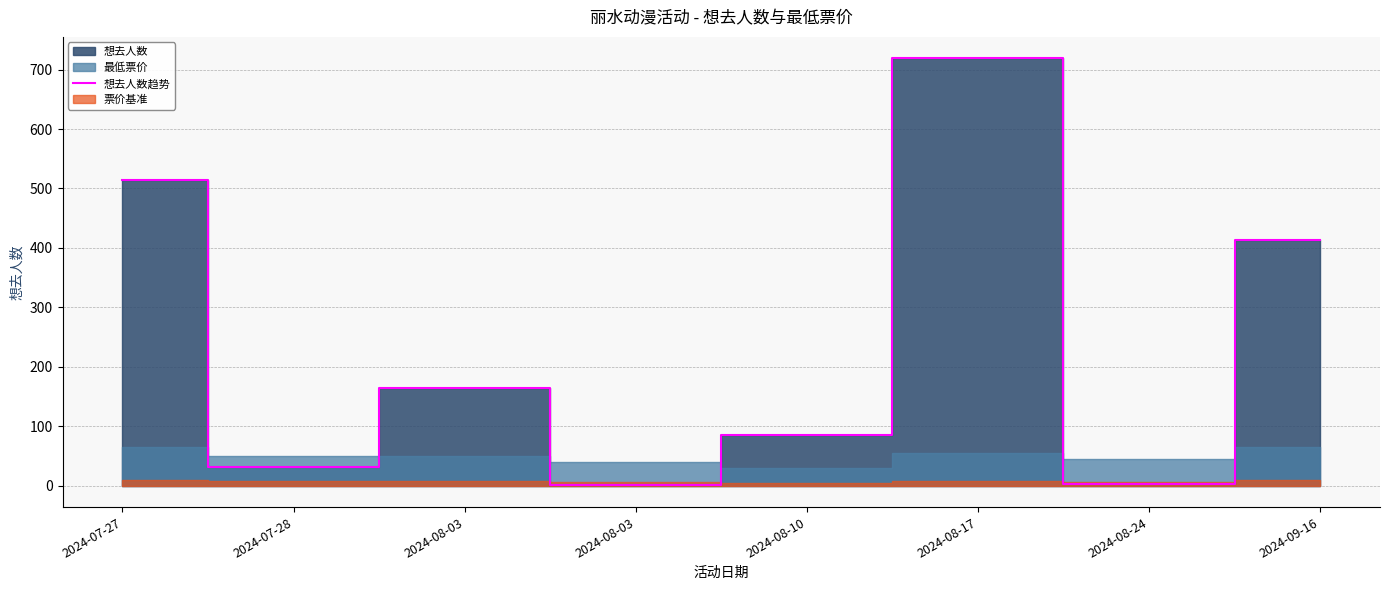

What is the sum of all values?

1932